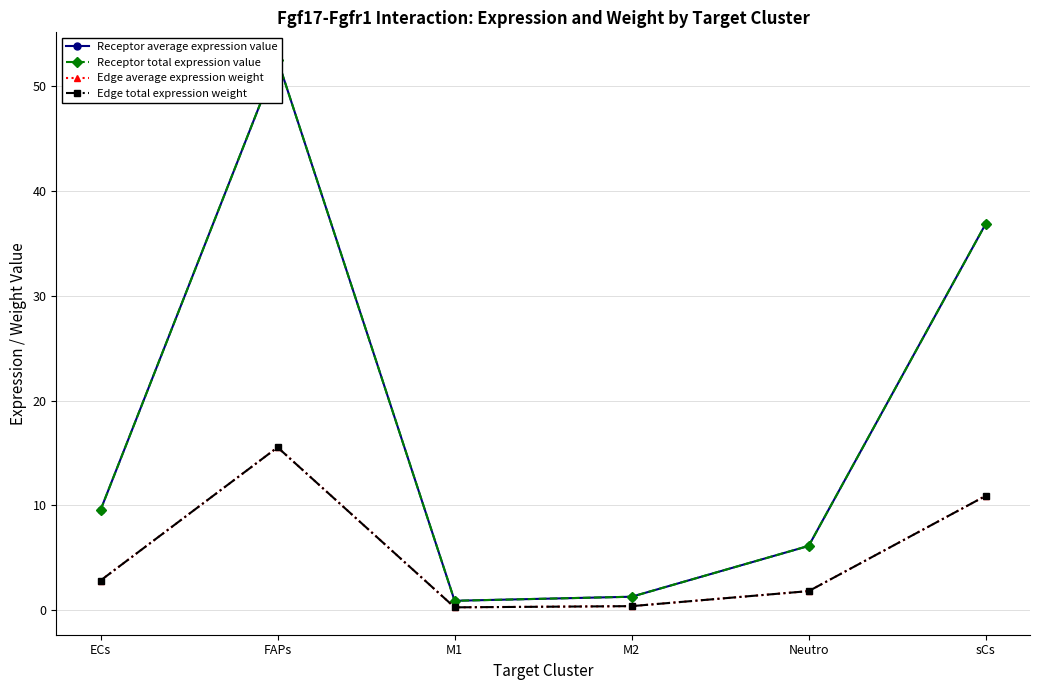

What are all the series names shown in the legend?

Receptor average expression value, Receptor total expression value, Edge average expression weight, Edge total expression weight